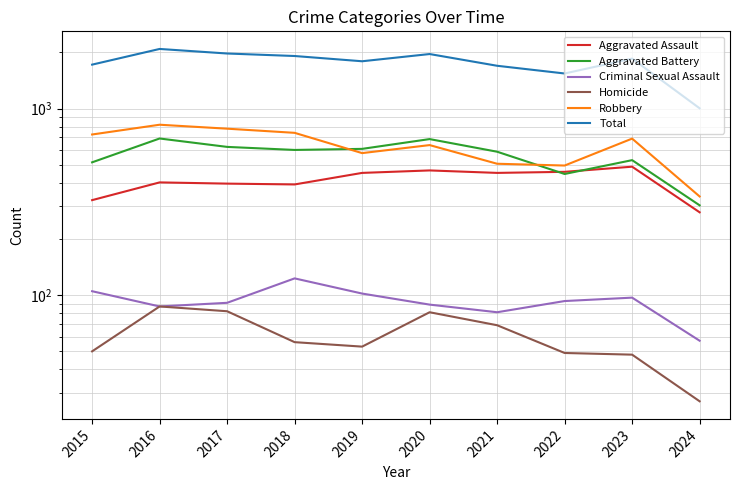

How many lines are shown in the chart?

6